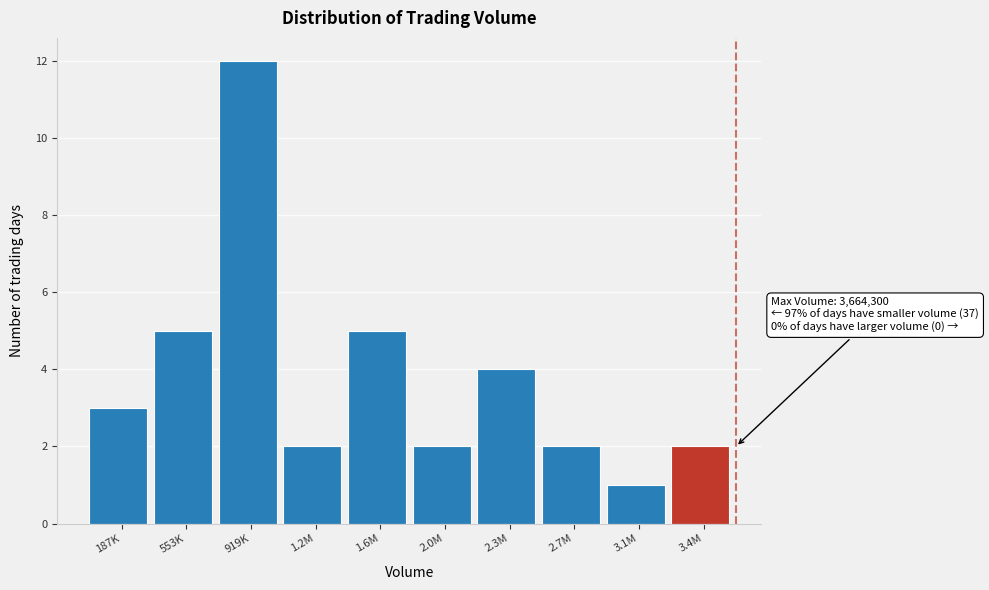

Reading right to left, extract all data points from this chart.

2	1	2	4	2	5	2	12	5	3